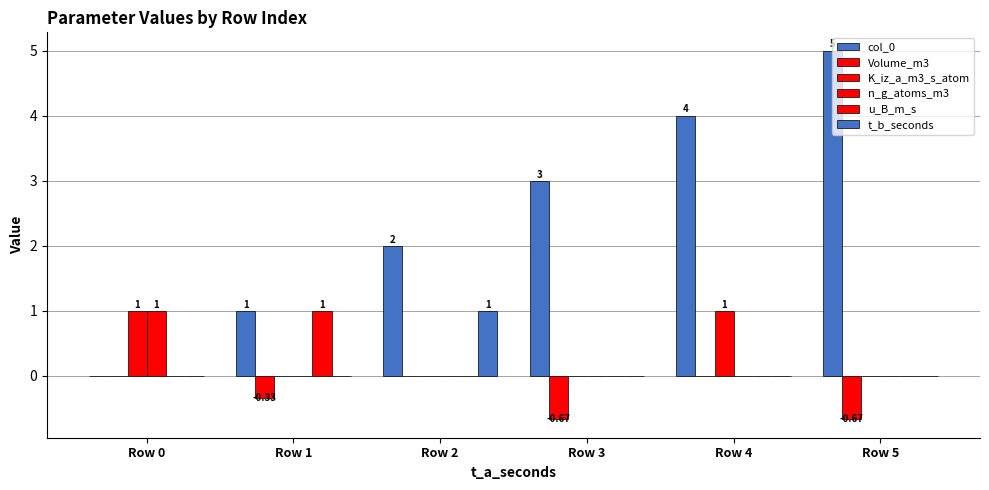

What is the difference between the K_iz_a_m3_s_atom values at Row 2 and Row 4?

1.0